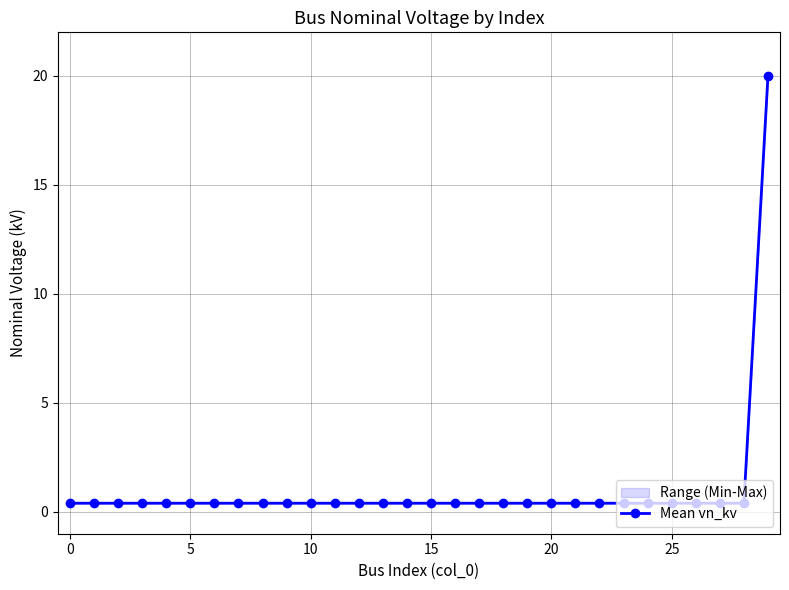

What is the smallest value displayed?

0.4